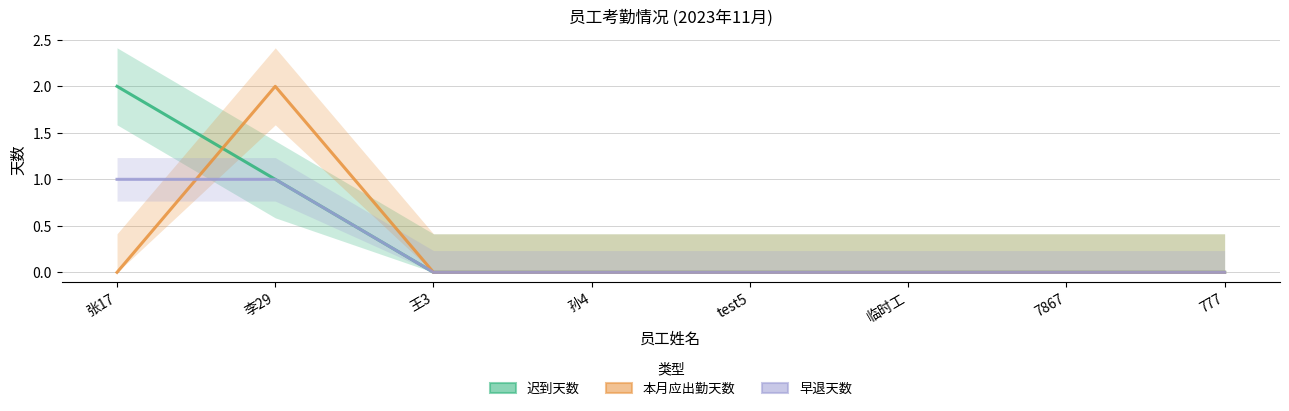

Which series has the widest spread of values?

迟到天数